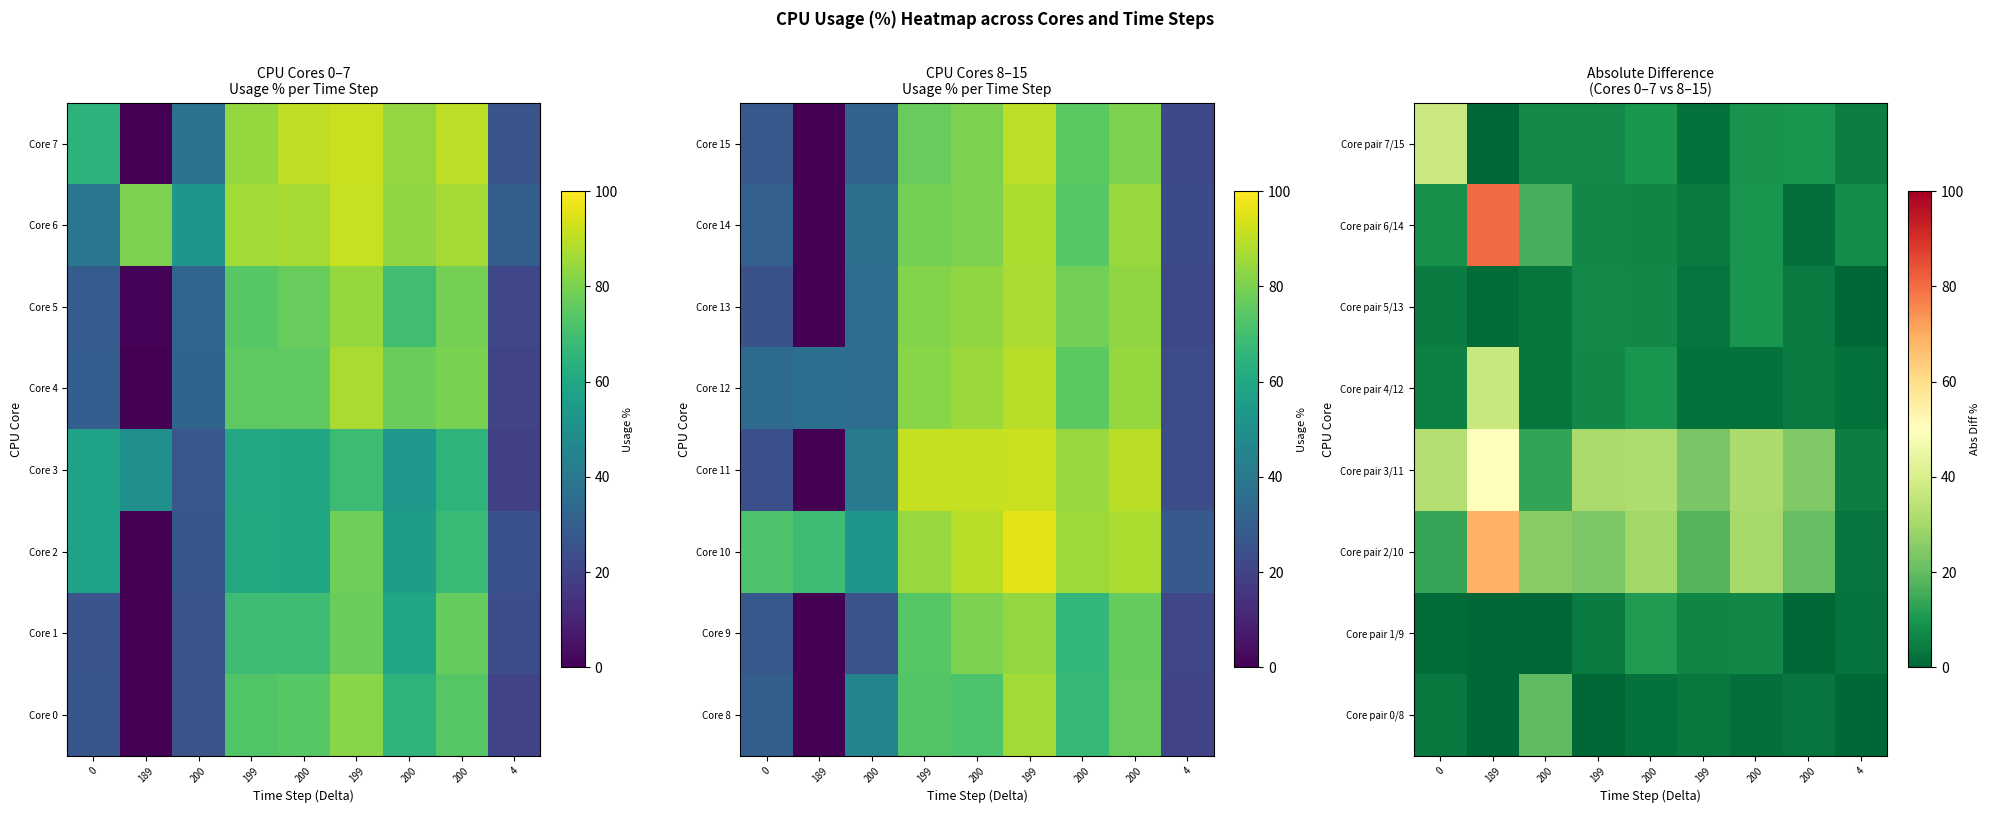

What is the average value of the Core pair 0/8 series?

3.8